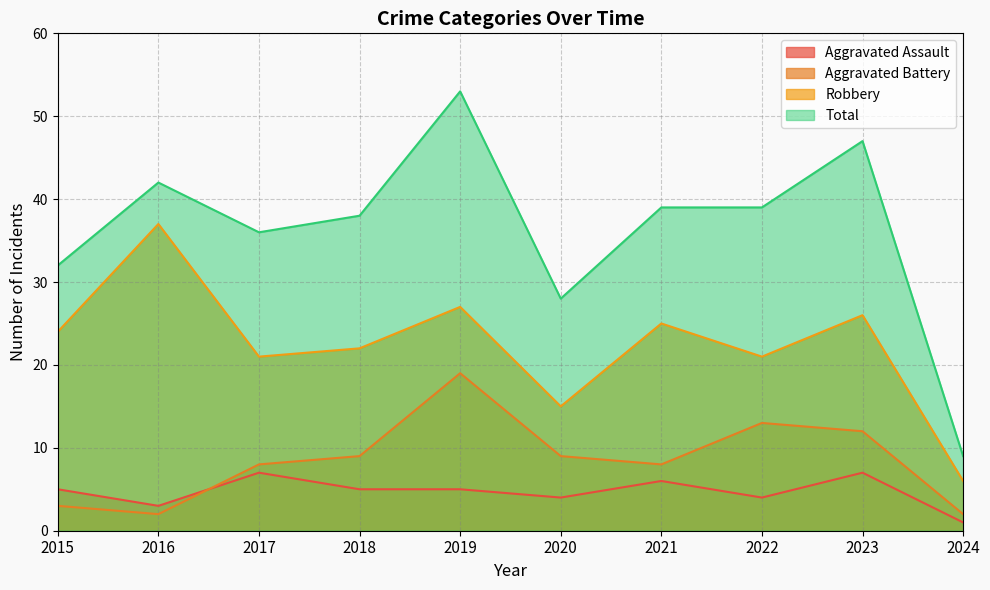

What is the average value of the Aggravated Assault series?

5